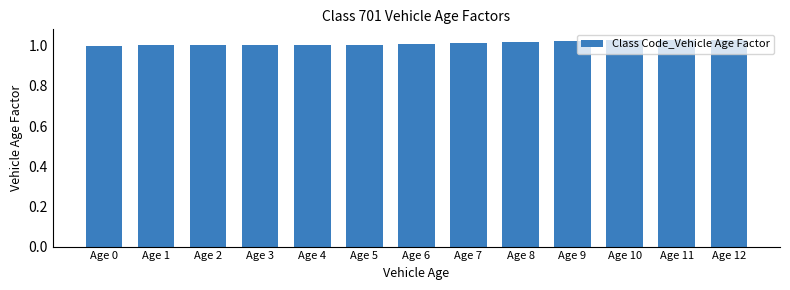

How many data points does each series have?

13